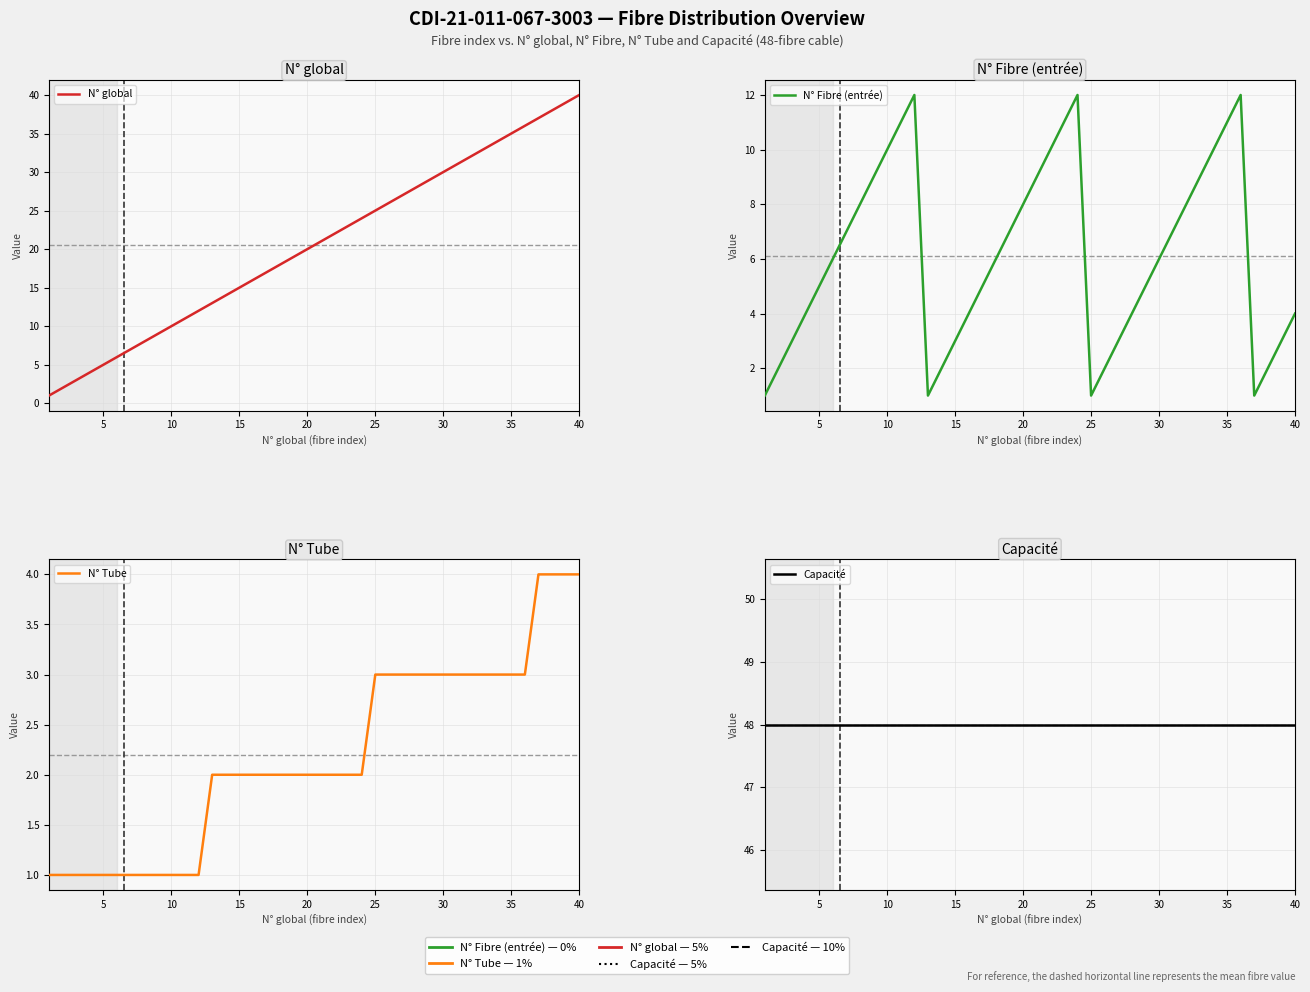

How many lines are shown in the chart?

4